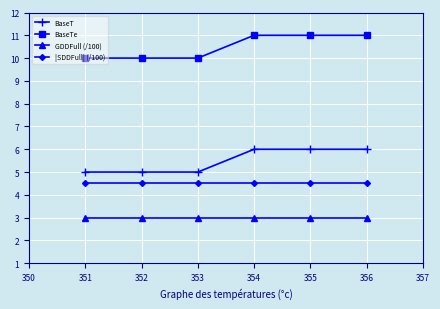

How many lines are shown in the chart?

4